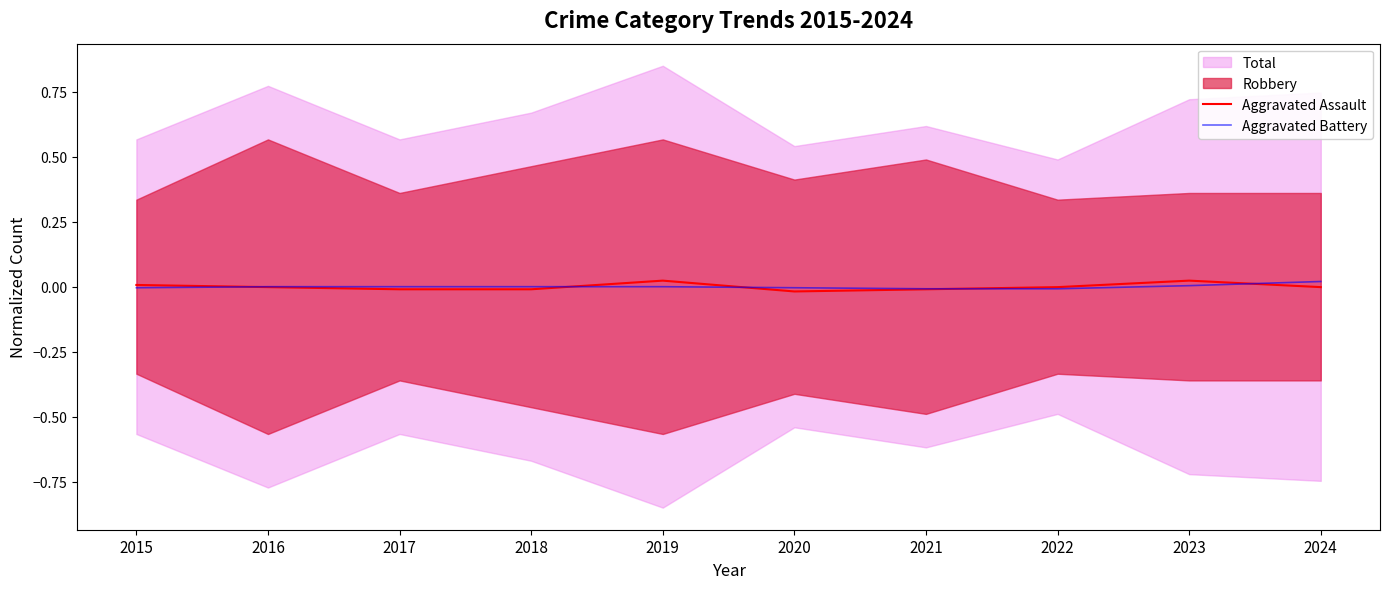

True or false: Aggravated Assault has a value of -0.0 at 2024.

True